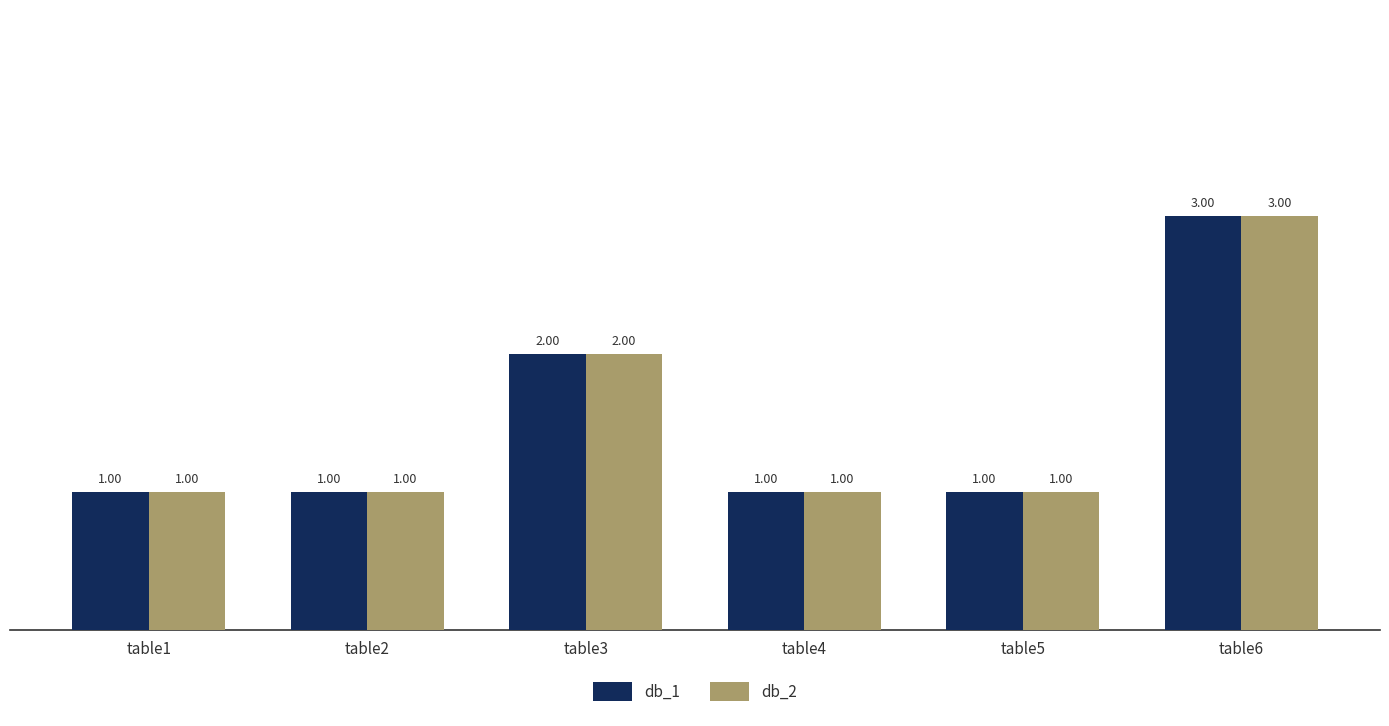

At which category does the chart reach its peak across all series?

table6